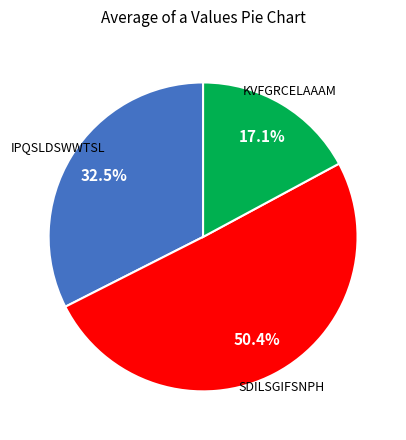

Is there any slice that represents more than half of the pie?

Yes